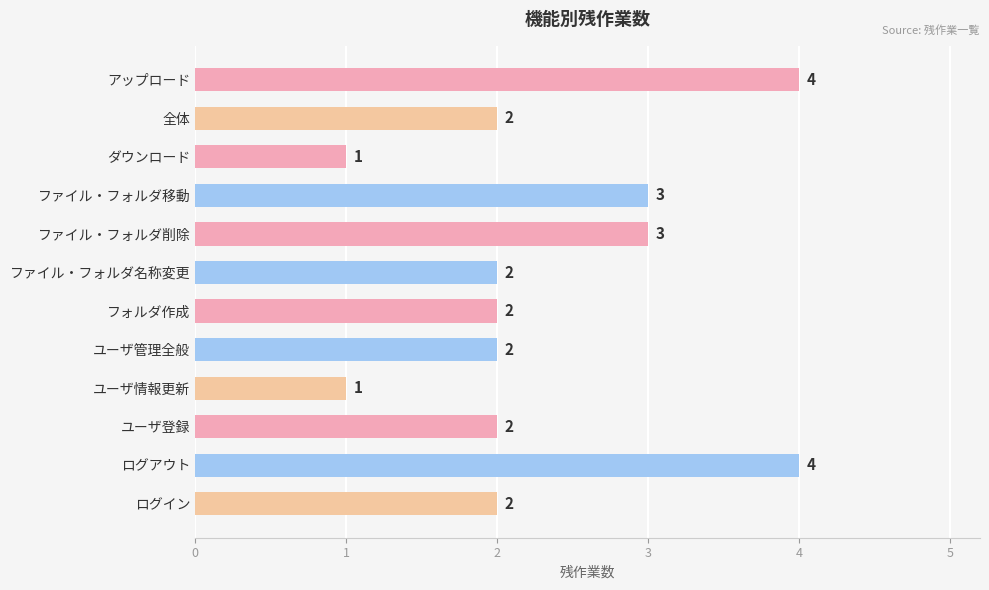

What value does the data have at アップロード?

4